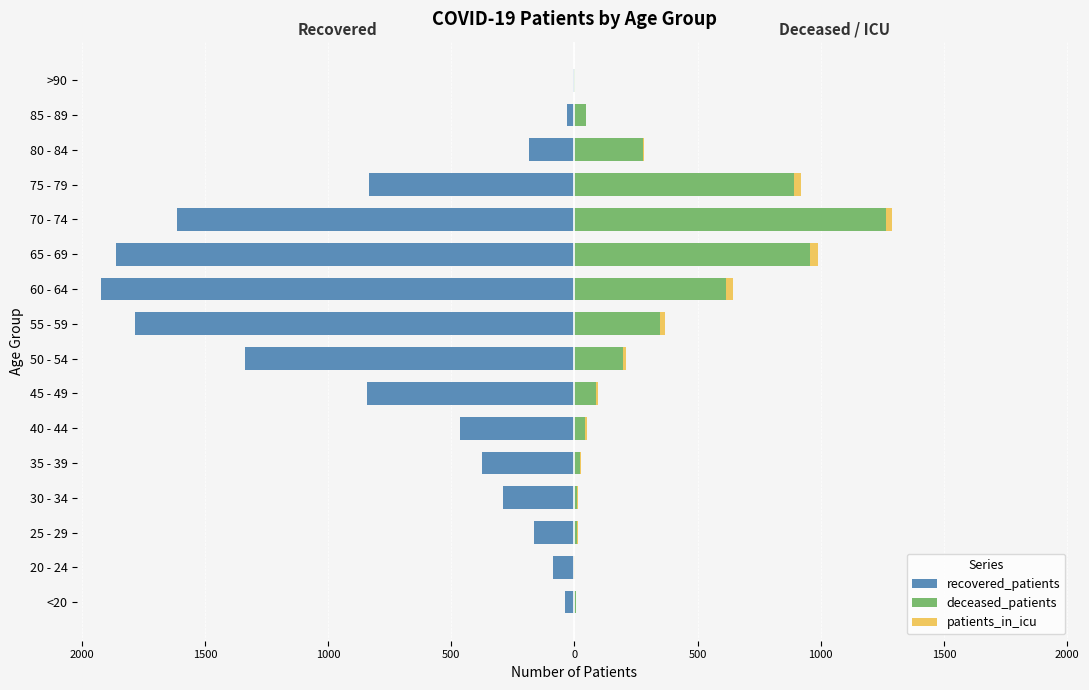

How many bars are there in total?

48